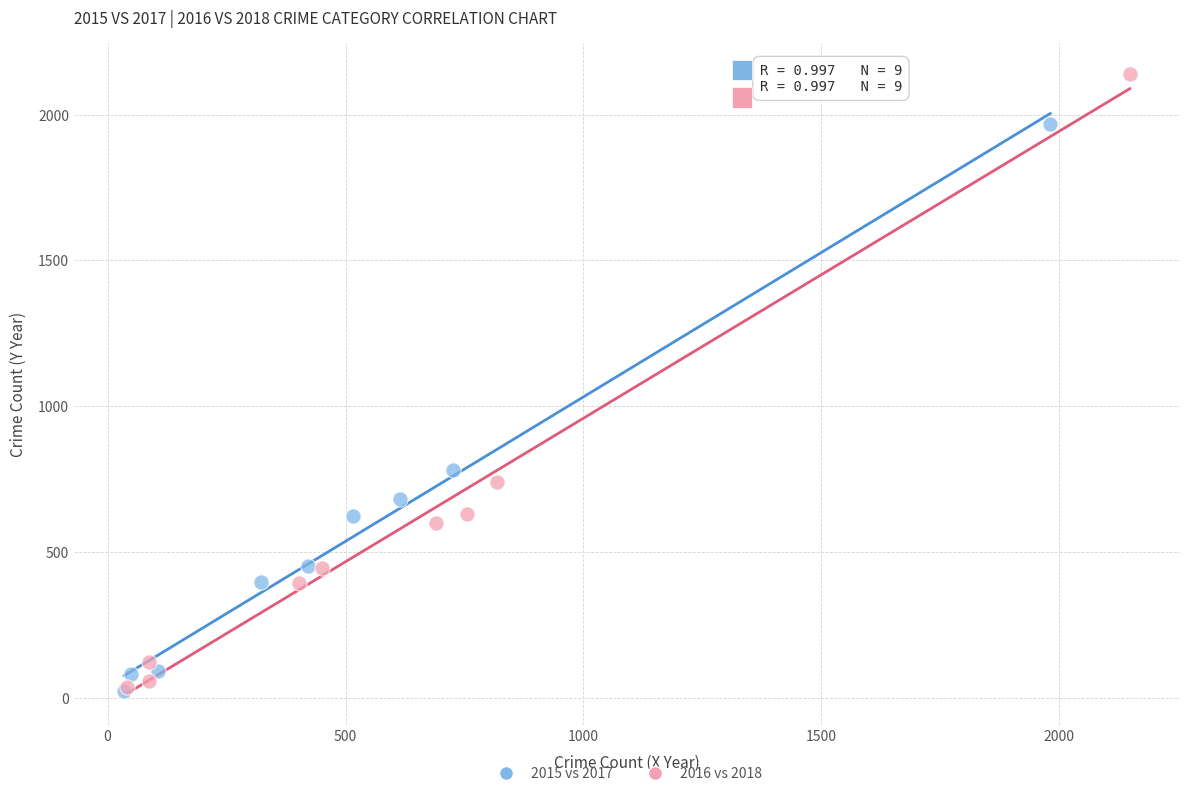

Which series has the largest Y range (max minus min)?

2016 vs 2018